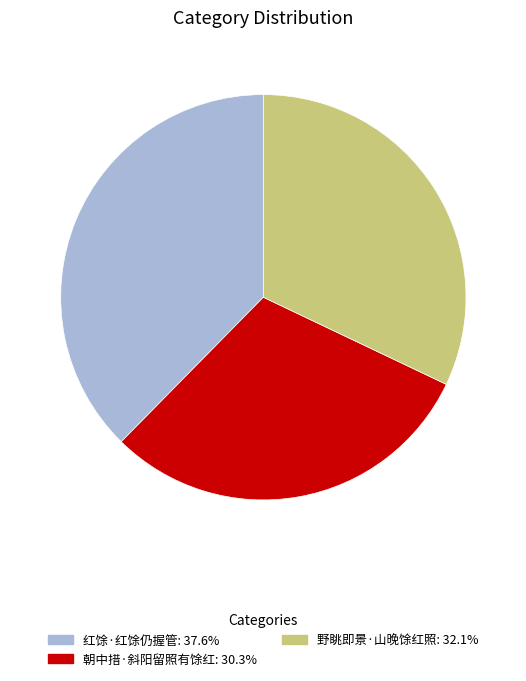

Rank the categories by value from highest to lowest.

红馀·红馀仍握管, 野眺即景·山晚馀红照, 朝中措·斜阳留照有馀红